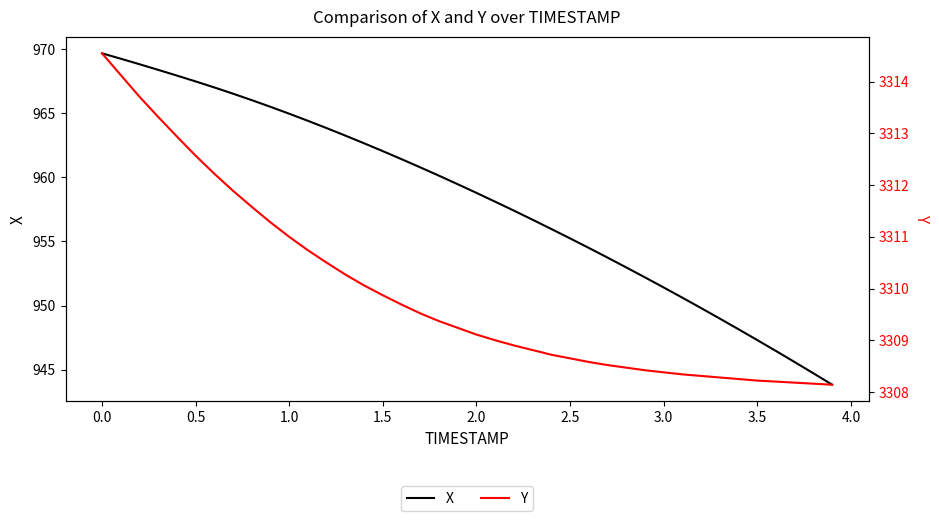

Is it true that X equals 276.9 at 3.0?

False